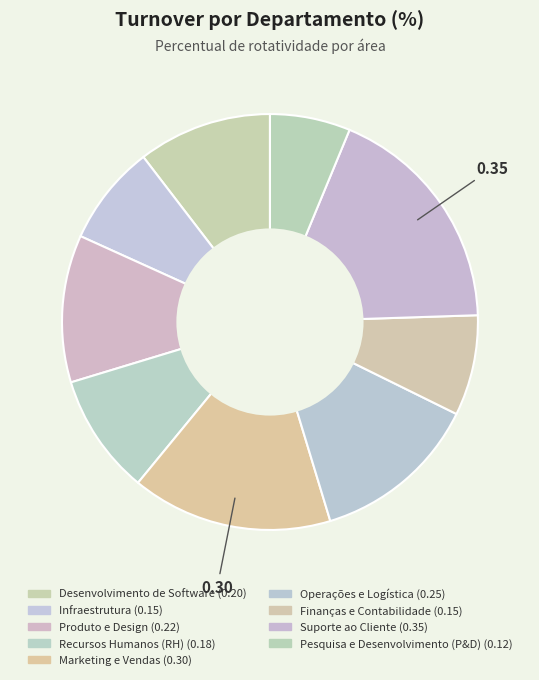

How many segments does this pie chart have?

9